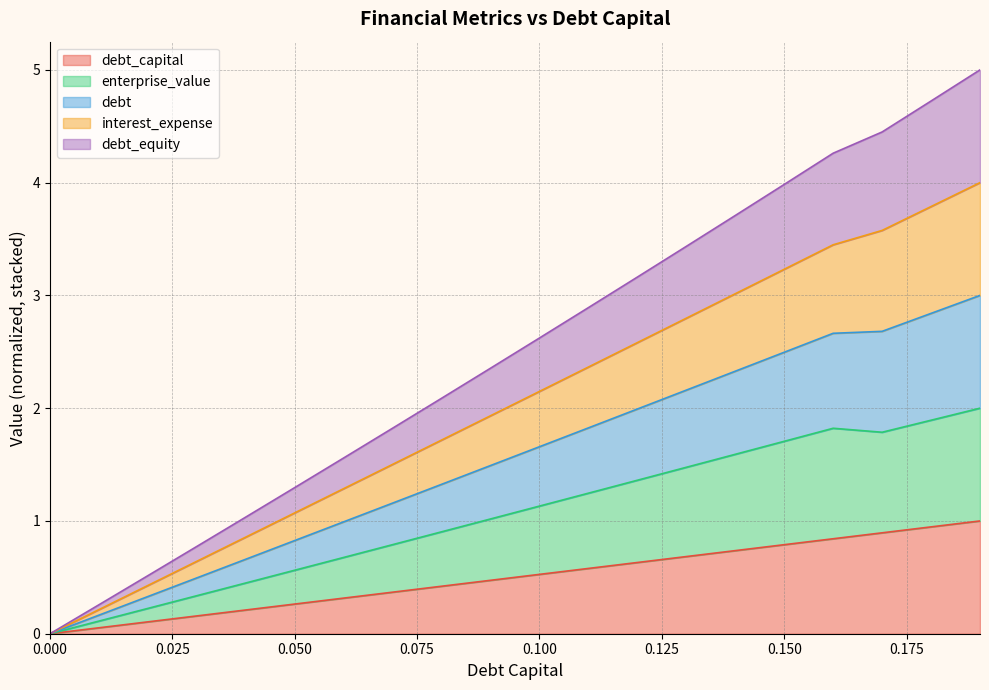

True or false: interest_expense and enterprise_value cross at least once.

False